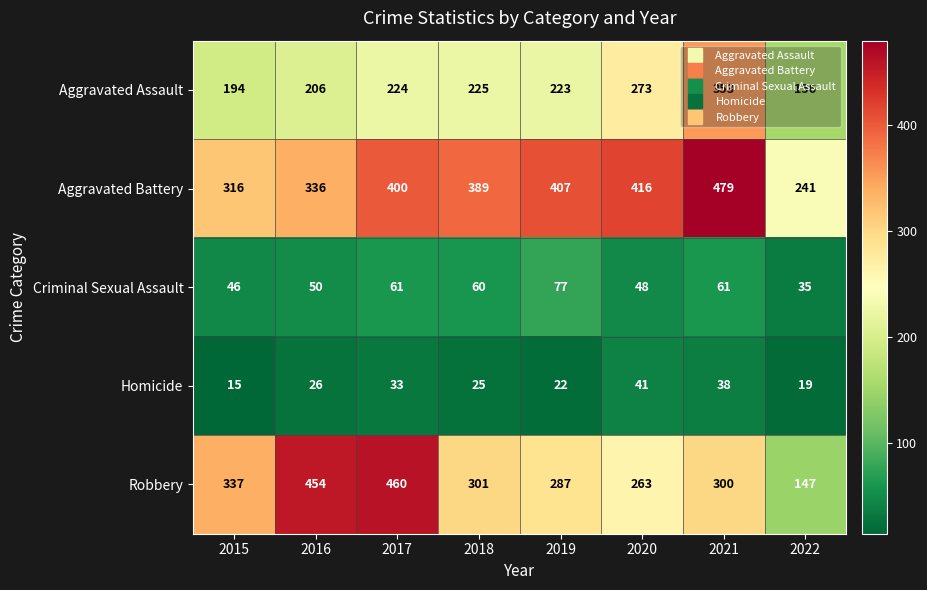

What is the difference between the maximum and minimum values in the Criminal Sexual Assault series?

42